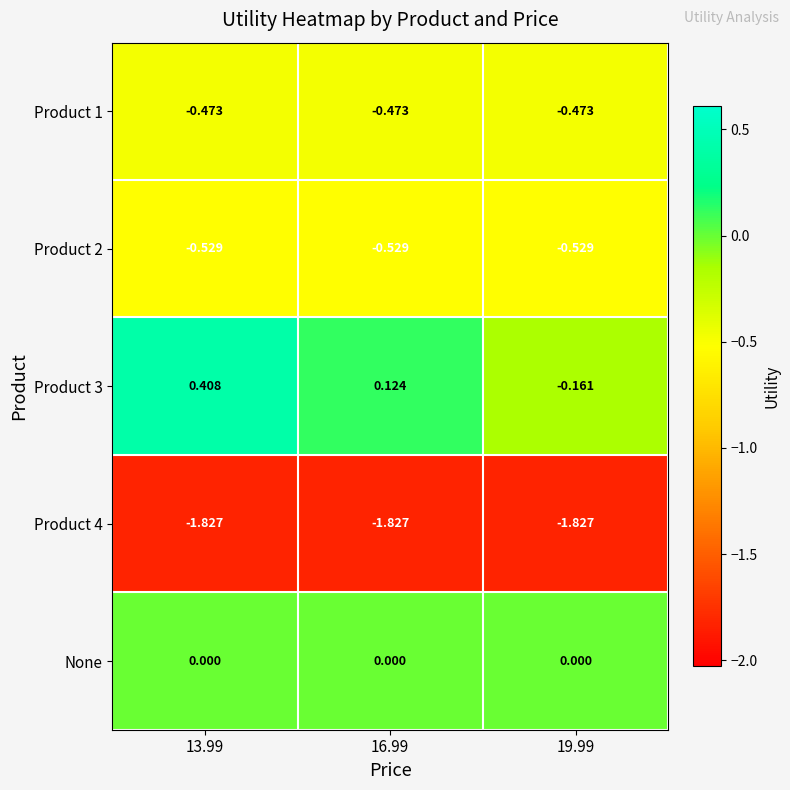

Reading left to right, extract all data points from this chart.

Product 1: 13.99=-0.5	16.99=-0.5	19.99=-0.5
Product 2: 13.99=-0.5	16.99=-0.5	19.99=-0.5
Product 3: 13.99=0.4	16.99=0.1	19.99=-0.2
Product 4: 13.99=-1.8	16.99=-1.8	19.99=-1.8
None: 13.99=0.0	16.99=0.0	19.99=0.0